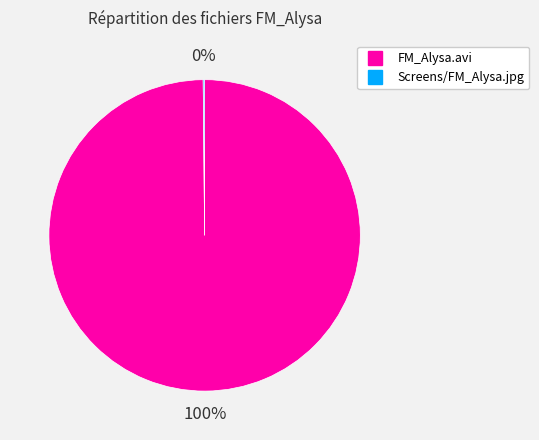

The FM_Alysa.avi slice represents 100% of the pie. True or false?

True